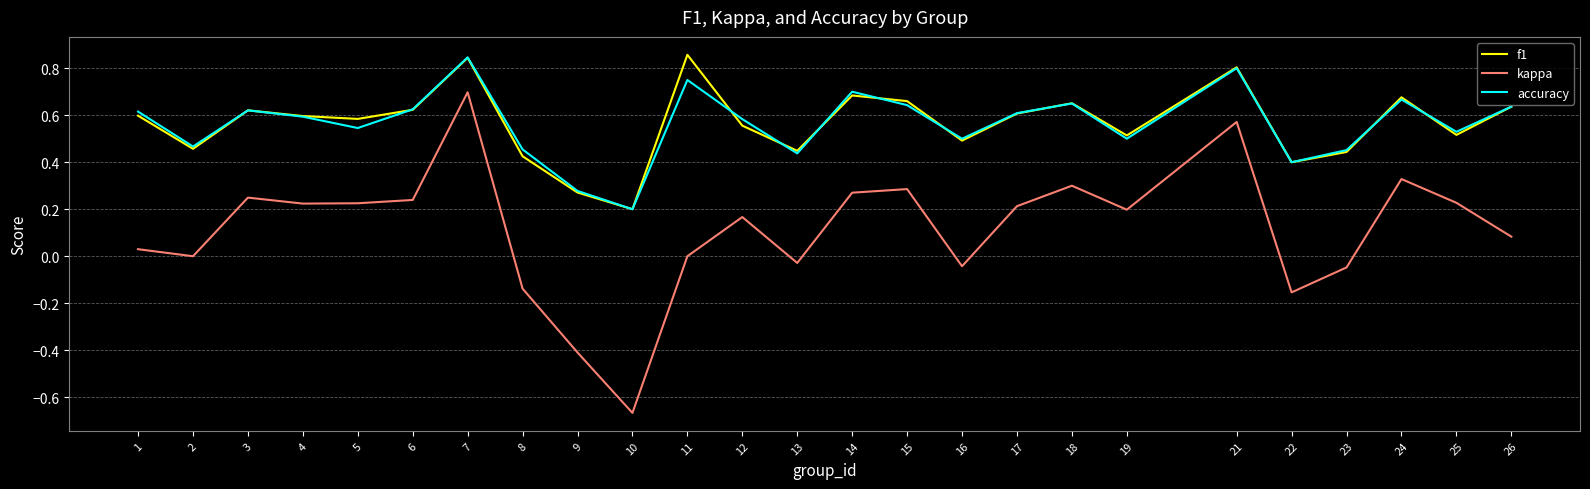

What is the total value across all series at 12?

1.3